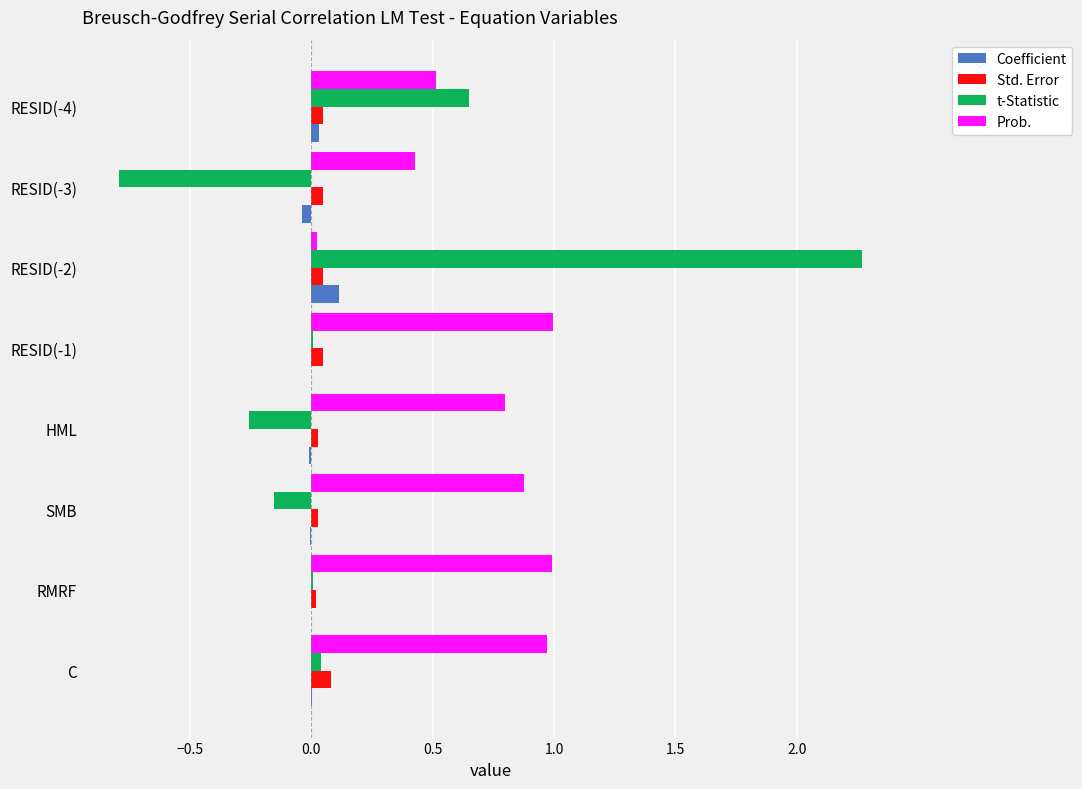

The value of Prob. at SMB is 1.3. True or false?

False